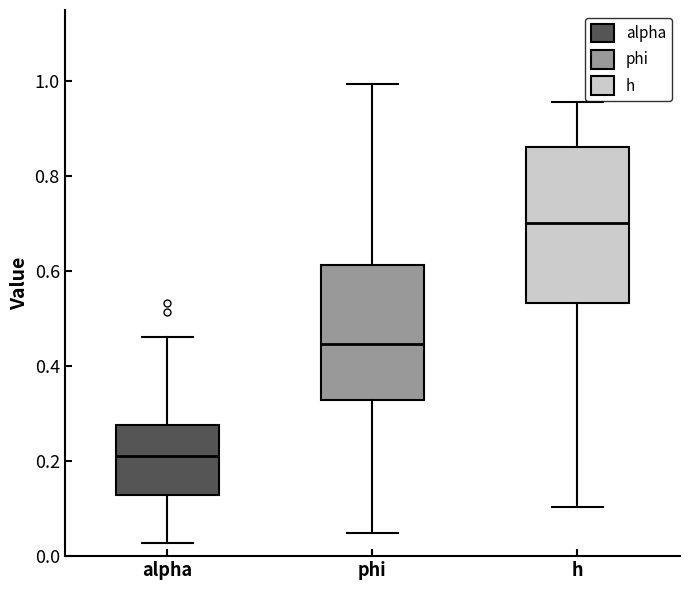

Reading left to right, read every box against the y-axis: the position of its median line, the range the box covers, and the ends of its whiskers. The values are not printed on the chart, so give them approximately, as read against the axis.

alpha: median 0.22, box 0.12 to 0.28, whiskers 0.02 to 0.46
phi: median 0.44, box 0.32 to 0.62, whiskers 0.04 to 1.00
h: median 0.70, box 0.54 to 0.86, whiskers 0.10 to 0.96